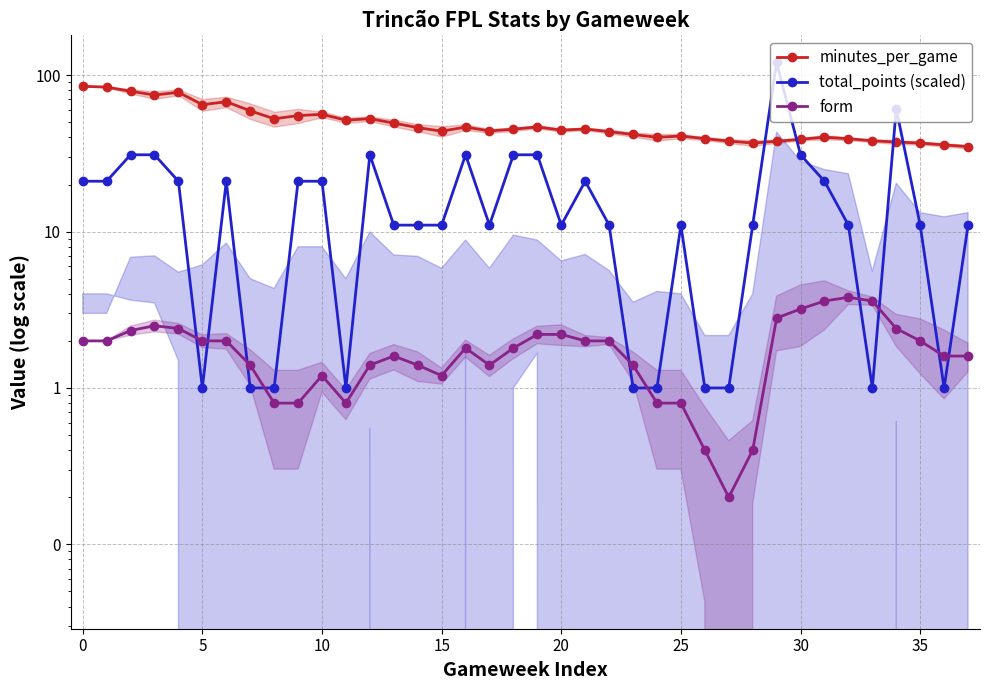

At which category is the sum across all series the highest?

29